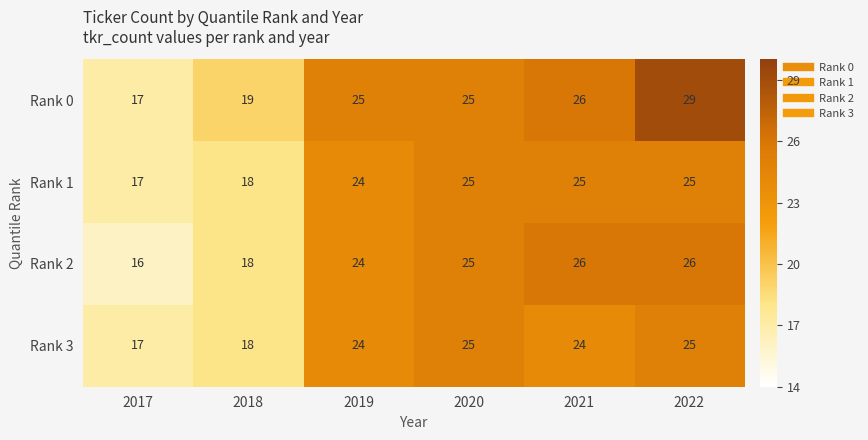

How many Rank 2 values are between 18 and 26?

5